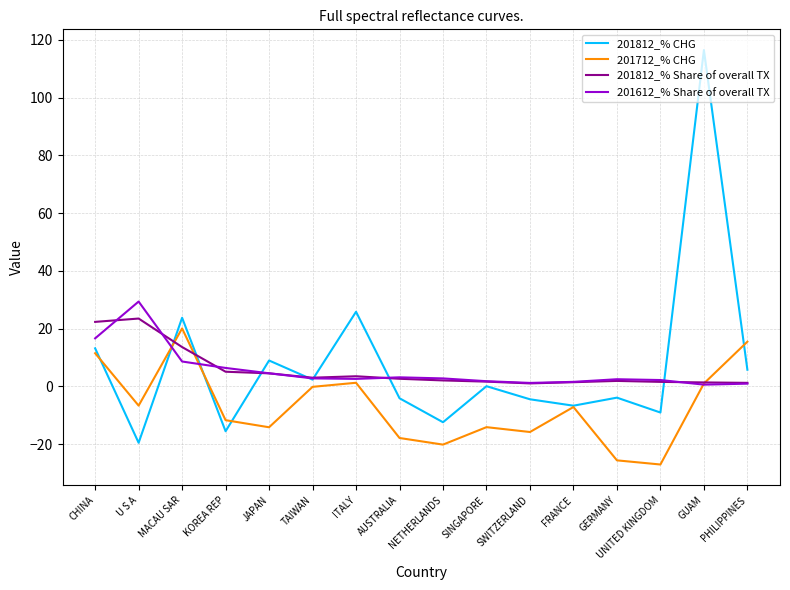

What position from the right is KOREA REP?

13